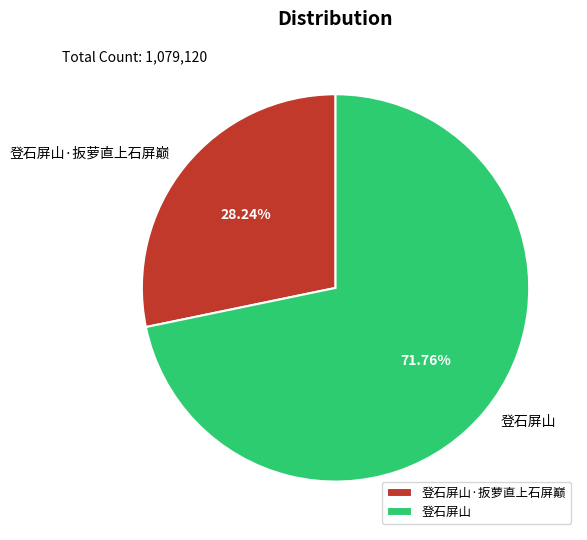

To the nearest percent, what percentage of the pie is 登石屏山?

72%